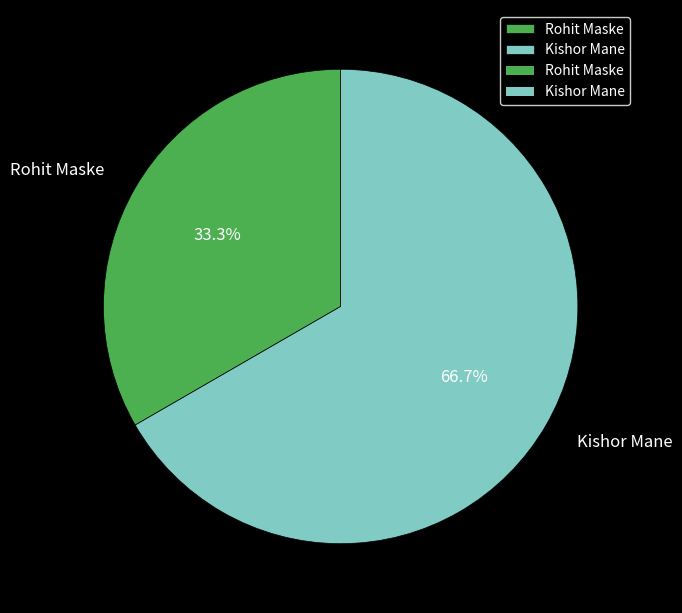

The Rohit Maske slice represents 33% of the pie. True or false?

True